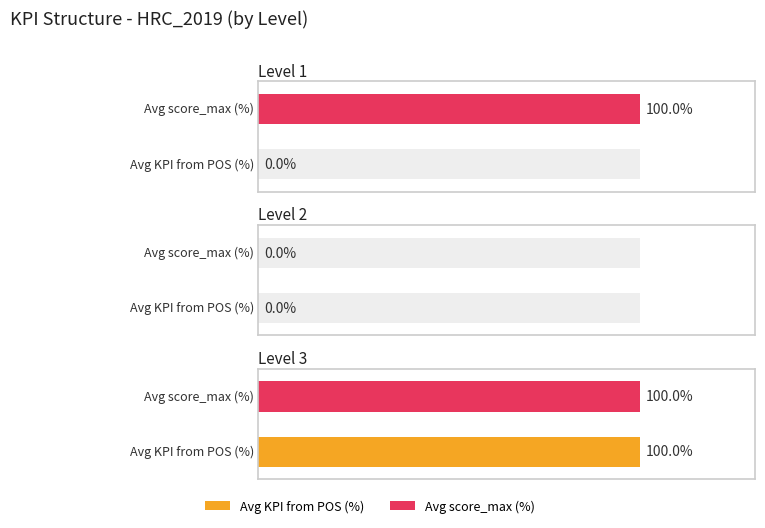

What are all the series names shown in the legend?

KPI from POS, score_max